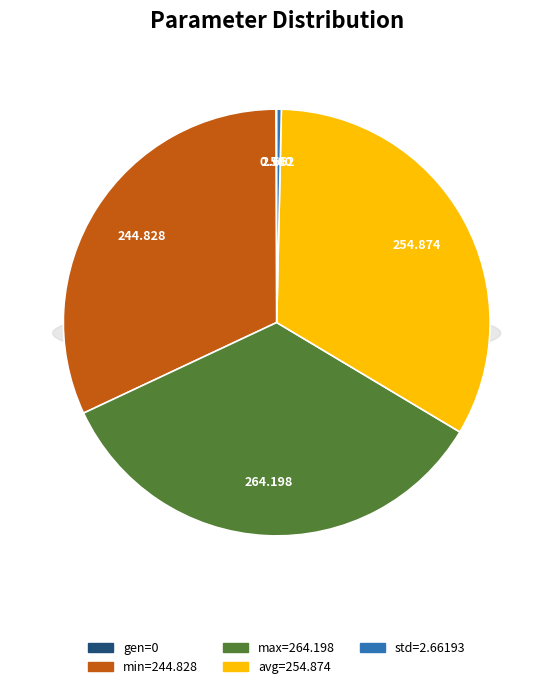

Do avg and std together represent more than half of the pie?

No